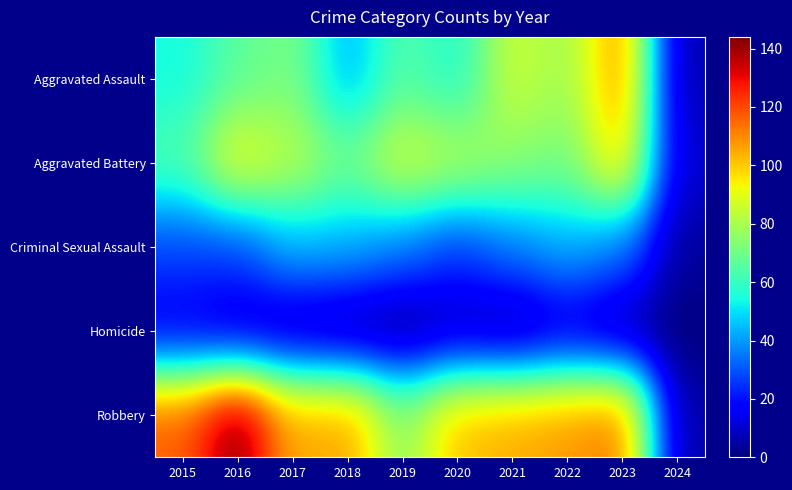

At which category is the sum across all series the highest?

2023